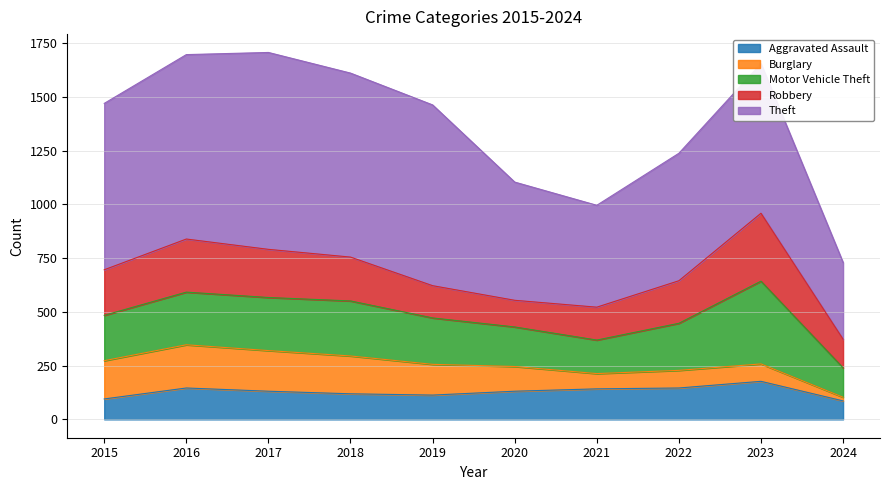

In Theft, how many points are higher than both neighbors (excluding endpoints)?

2